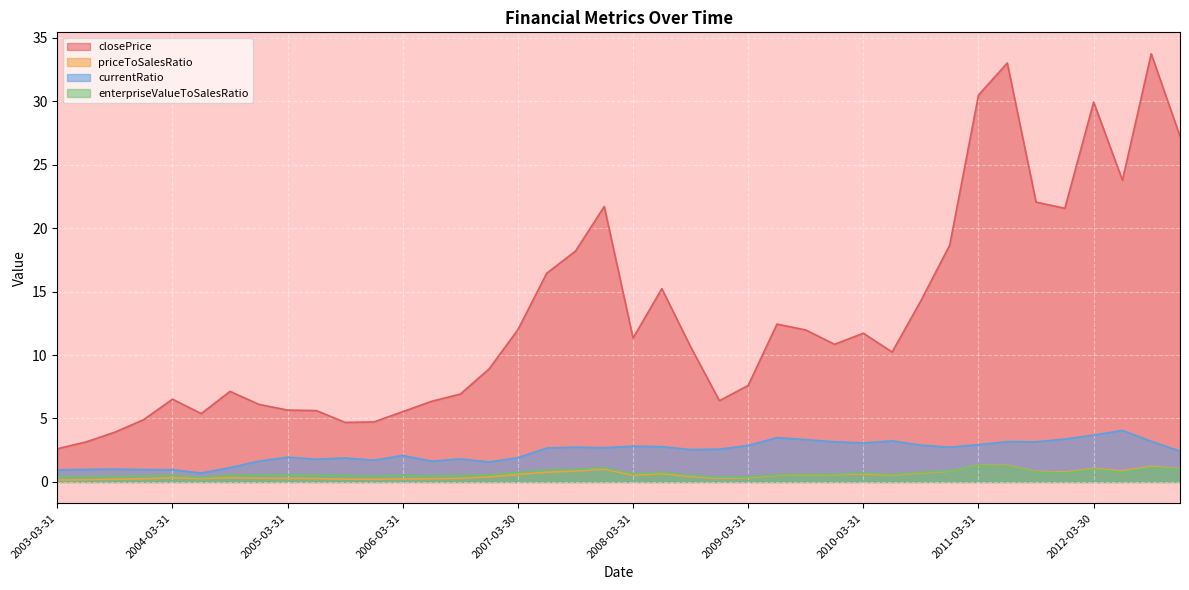

Which series changed the most between 2005-09-30 and 2005-12-30?

currentRatio